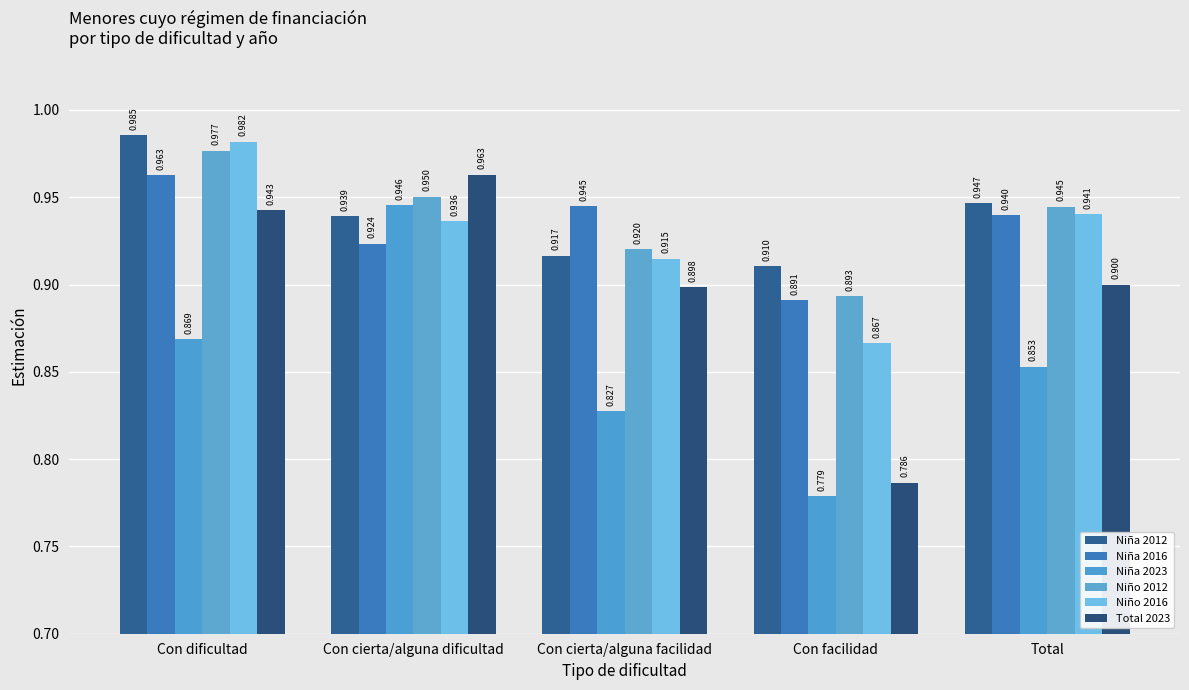

What is the minimum value shown in the chart?

0.8